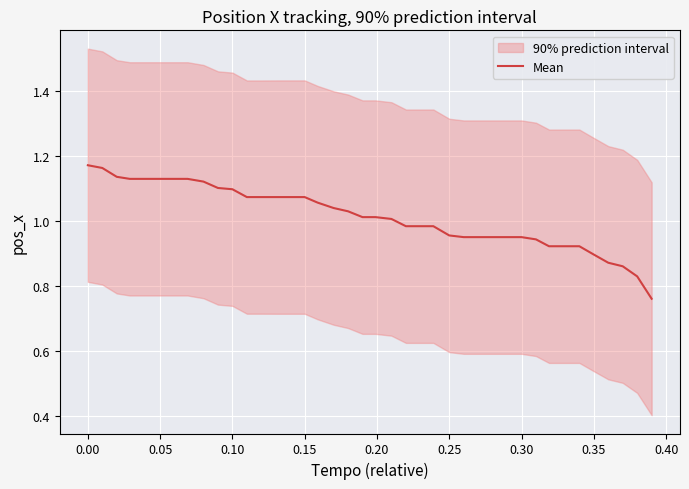

What is the value of the 26th point from the left?

1.0